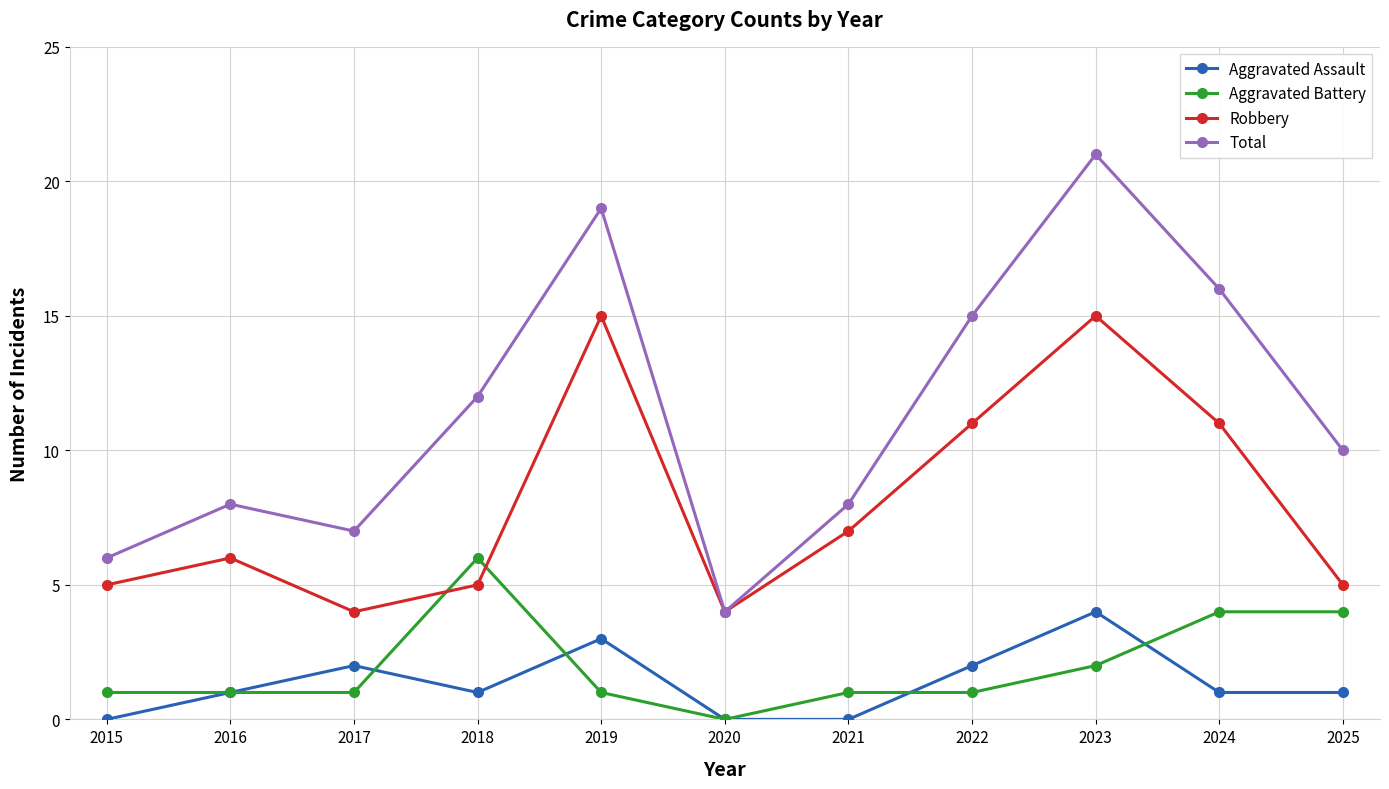

At which category does Robbery reach its first local valley?

2017